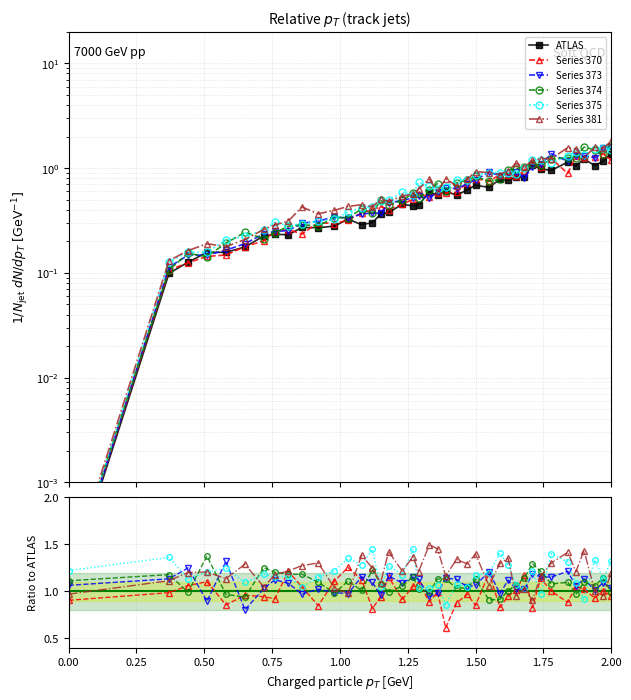

What is the difference between the maximum and minimum values in the ATLAS series?

1.4